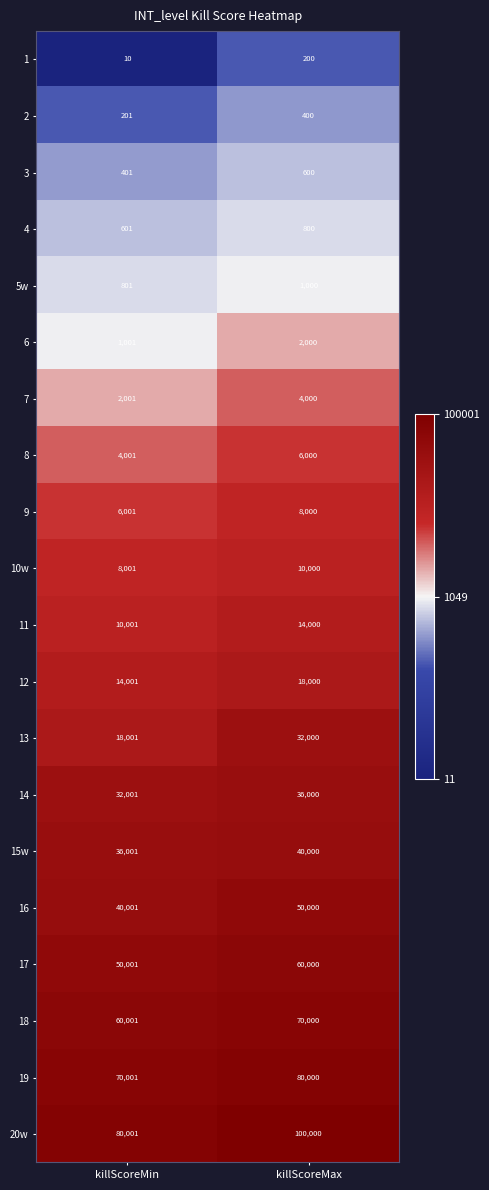

At which category is the sum across all series the highest?

killScoreMax